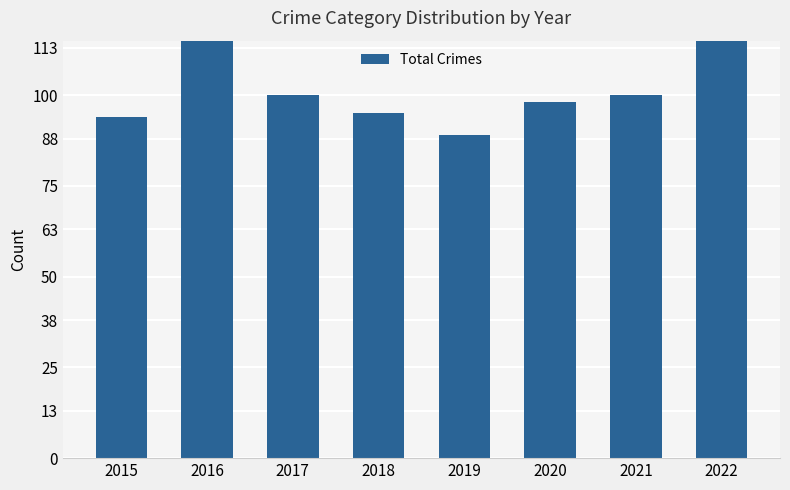

What is the difference between the second highest and minimum values?

26